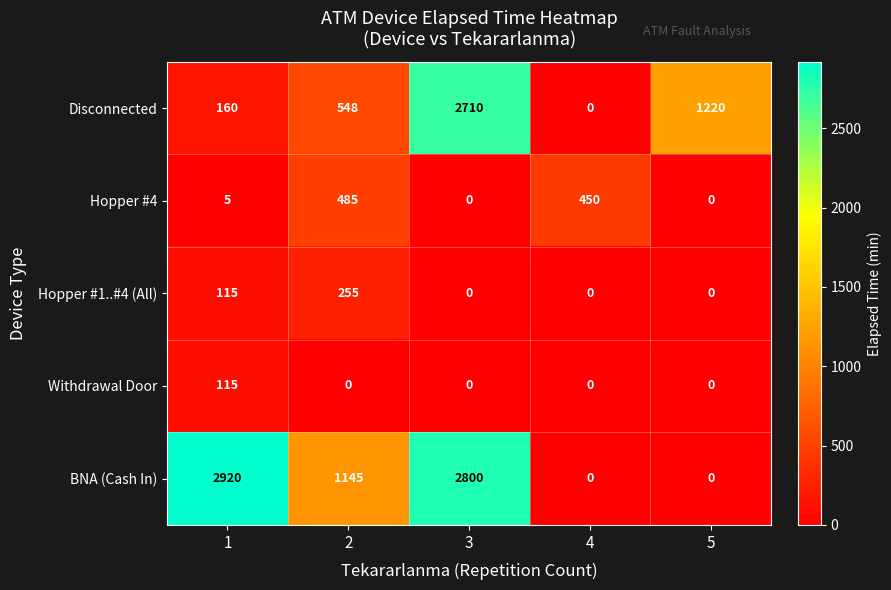

Reading left to right, extract all data points from this chart.

Disconnected: 1=160	2=548	3=2710	4=0	5=1220
Hopper #4: 1=5	2=485	3=0	4=450	5=0
Hopper #1..#4 (All): 1=115	2=255	3=0	4=0	5=0
Withdrawal Door: 1=115	2=0	3=0	4=0	5=0
BNA (Cash In): 1=2920	2=1145	3=2800	4=0	5=0